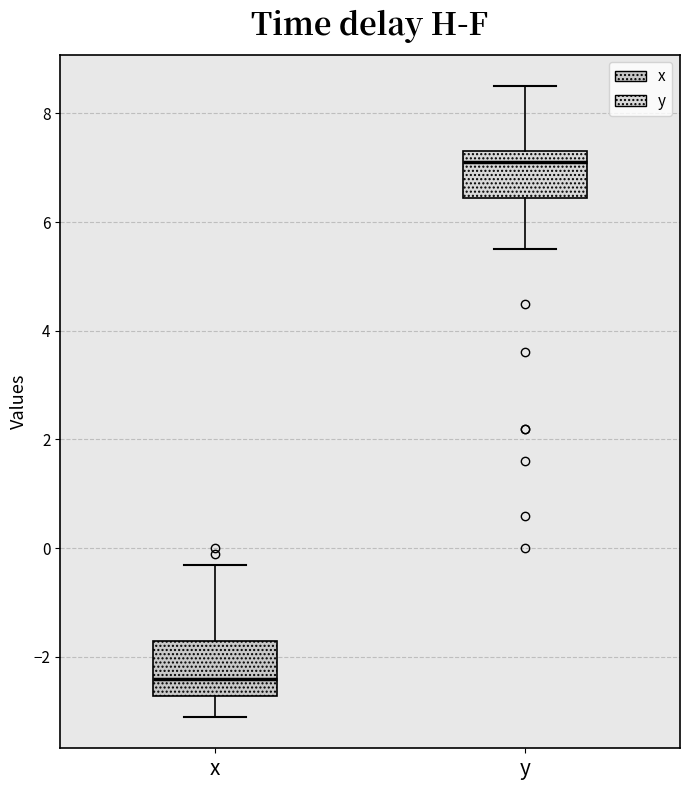

Where is the upper edge of the box for x on the y-axis? The values are not printed on the chart, so give them approximately, as read against the axis.

-1.6